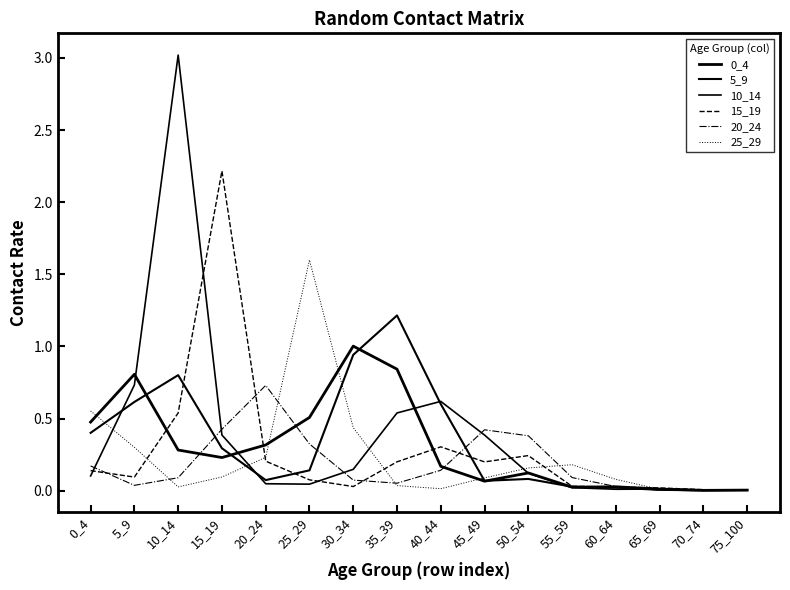

List the labels in order of 25_29 value, largest first.

25_29, 0_4, 30_34, 5_9, 20_24, 55_59, 50_54, 15_19, 45_49, 60_64, 35_39, 10_14, 40_44, 65_69, 75_100, 70_74